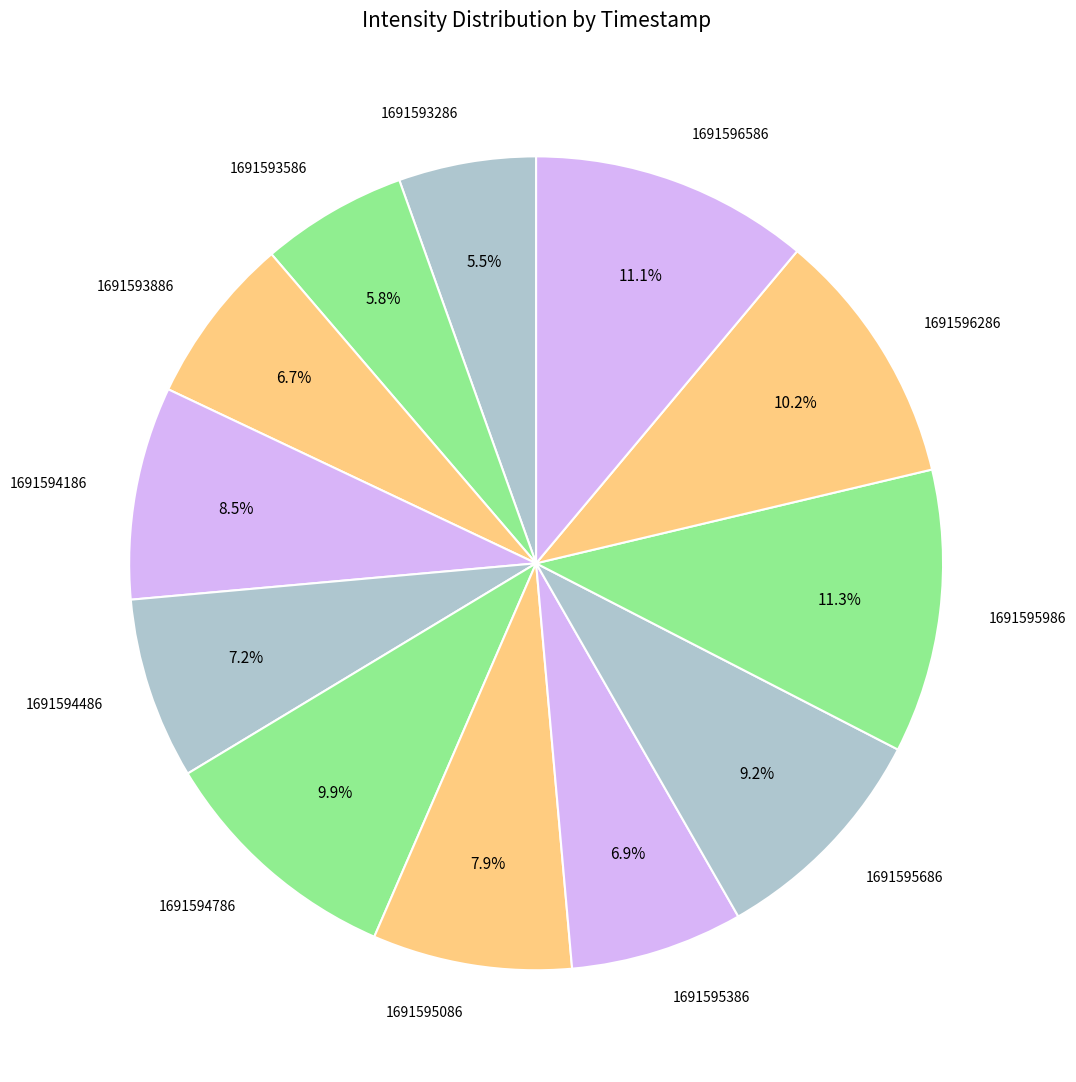

Does any single category account for the majority?

No